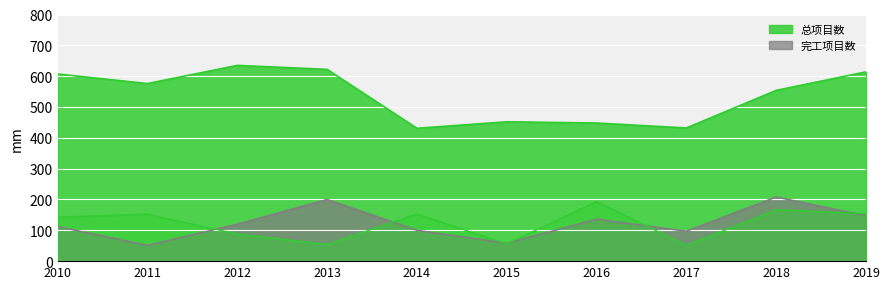

Which series has the largest total across all categories?

总项目数